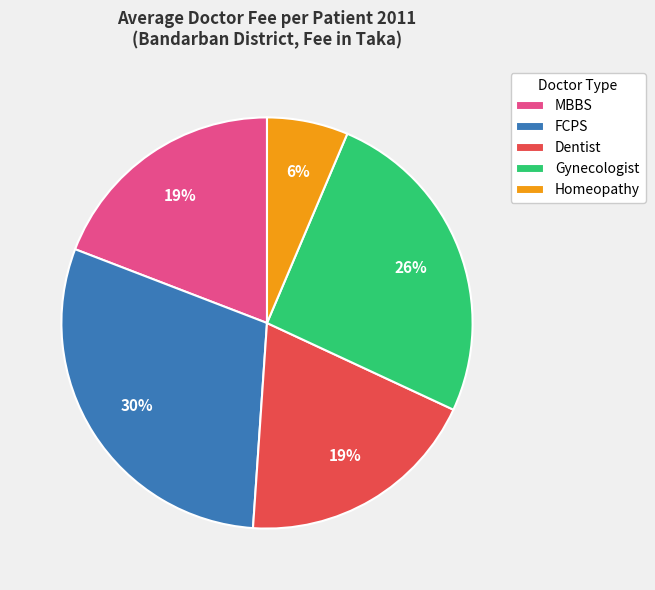

To the nearest percent, what is the combined percentage of Dentist and Gynecologist?

45%